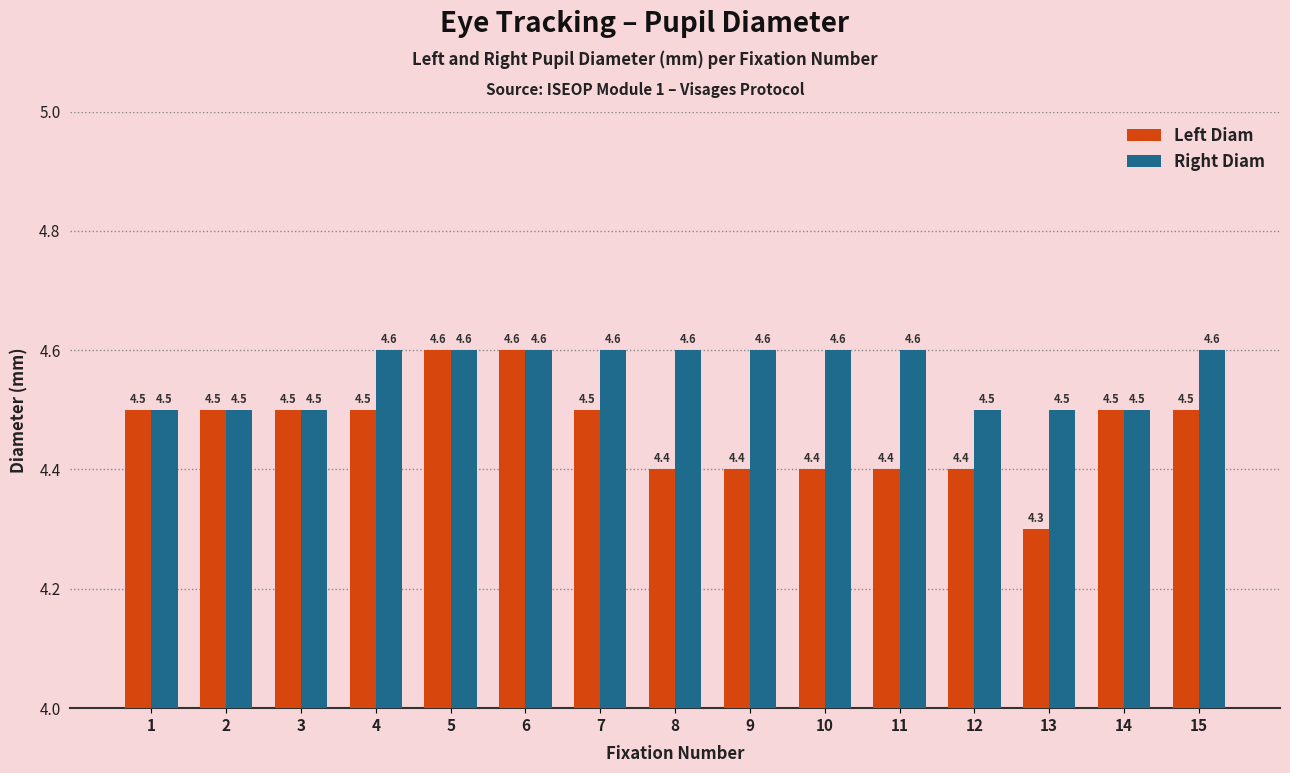

Are the bars grouped side by side (vs. stacked)?

Yes